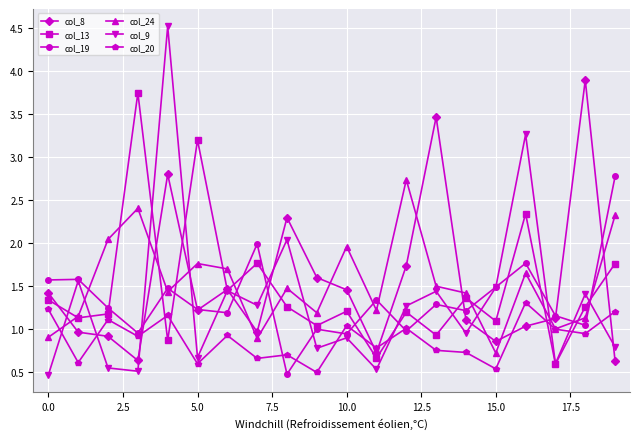

Which series has the widest spread of values?

col_9